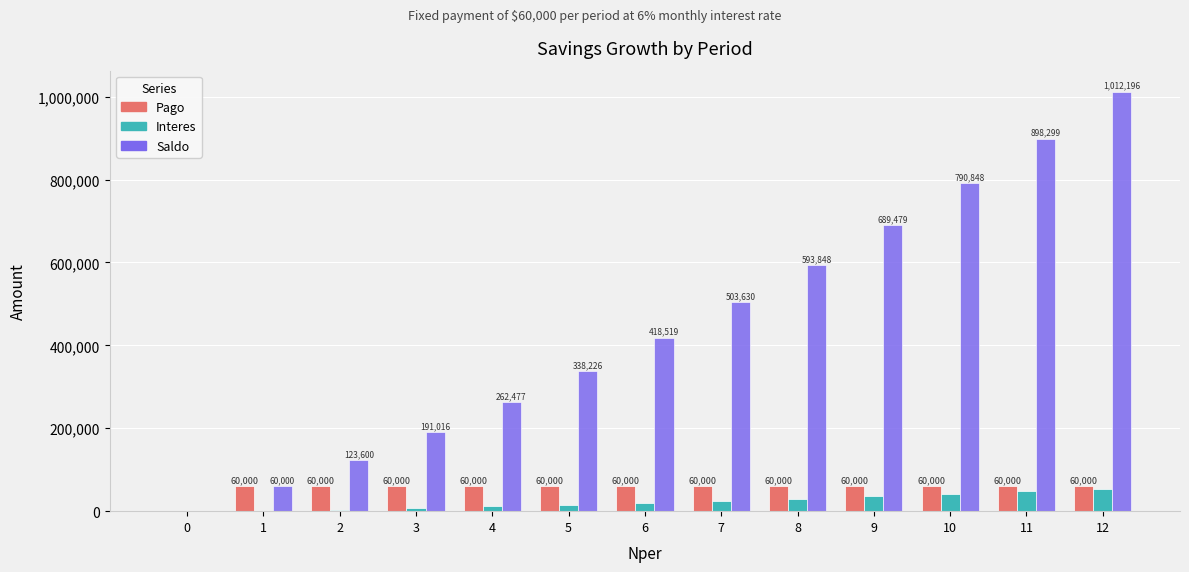

What is the sum of all Interes values?

292196.5